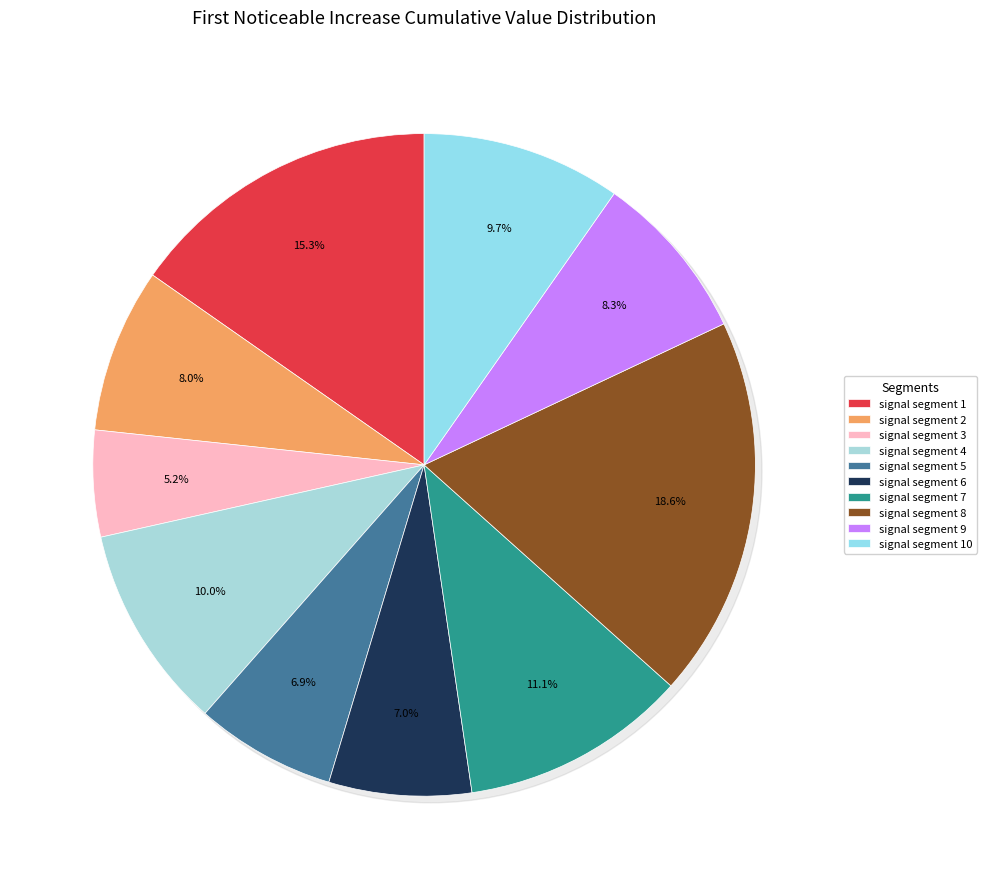

Rank the categories by value from highest to lowest.

signal segment 8, signal segment 1, signal segment 7, signal segment 4, signal segment 10, signal segment 9, signal segment 2, signal segment 6, signal segment 5, signal segment 3